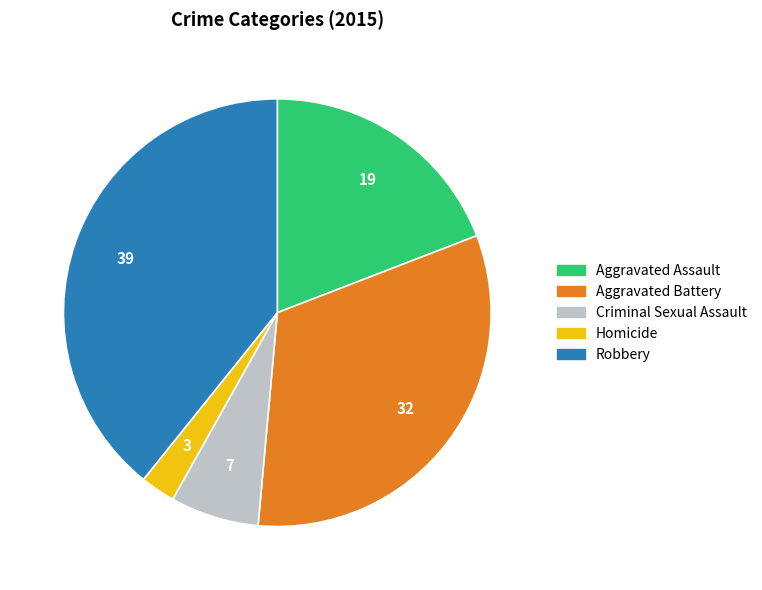

Is the sum of Aggravated Assault and Aggravated Battery greater than half?

Yes